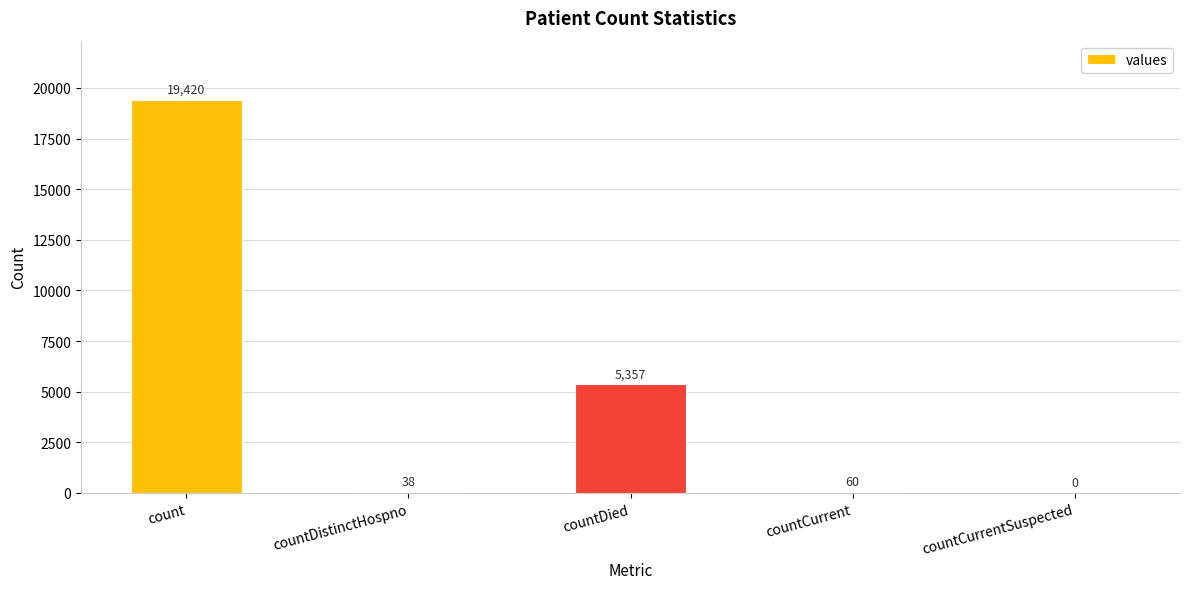

Reading left to right, transcribe all the data shown in this chart.

19420	38	5357	60	0